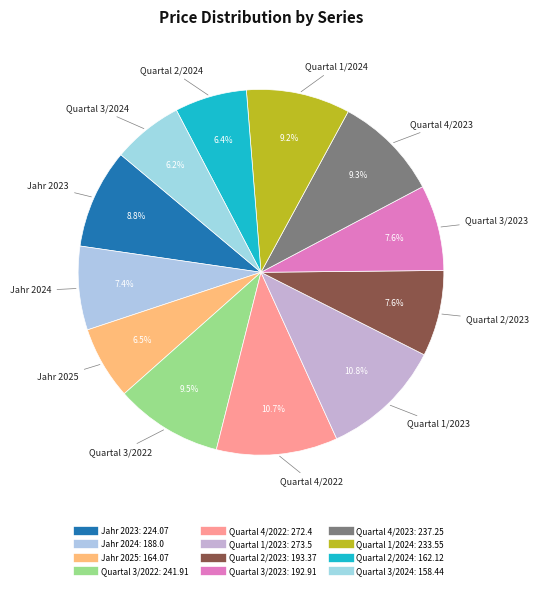

What percentage is NOT represented by Quartal 2/2023?

92.4%